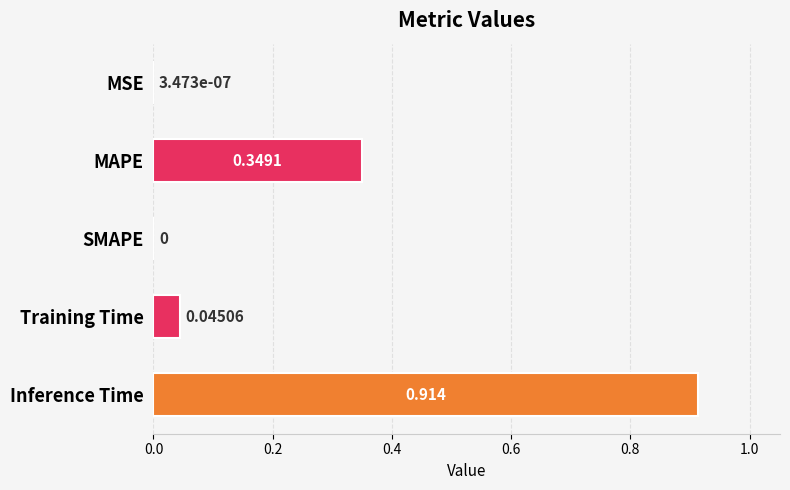

Between Inference Time and MSE, which is larger?

Inference Time